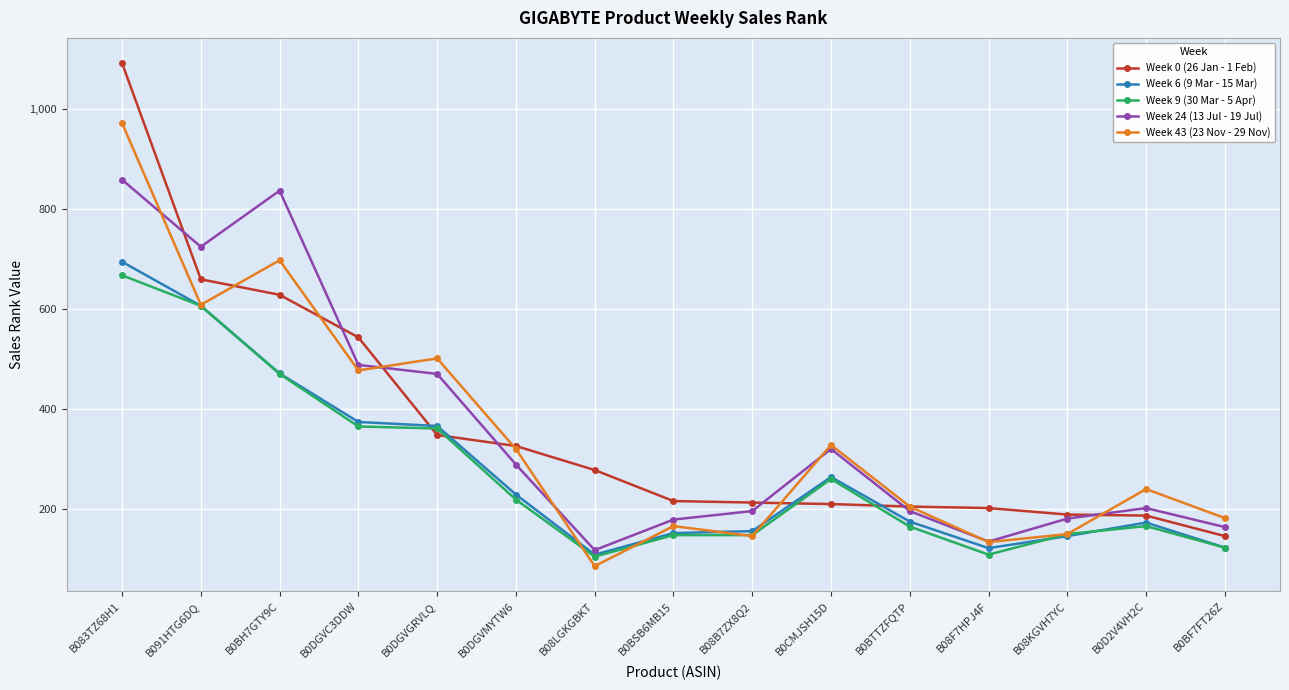

Is this an area chart (filled region under the line)?

No